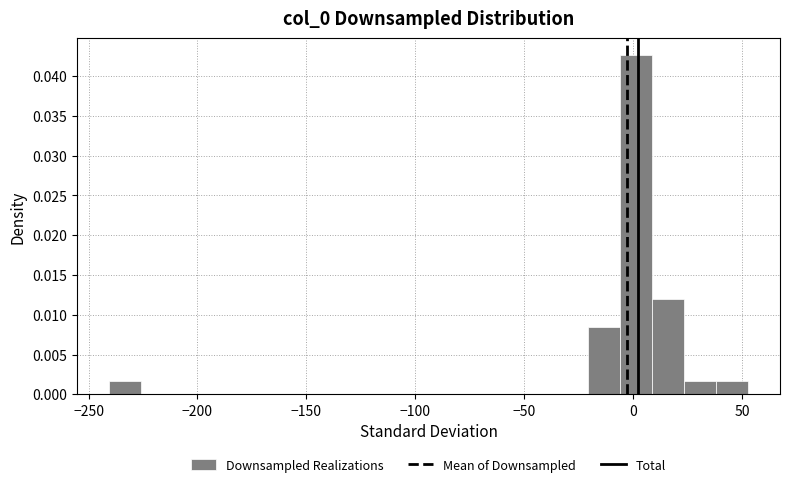

Read against the x-axis, roughly where is the centre of the tallest bar?

0